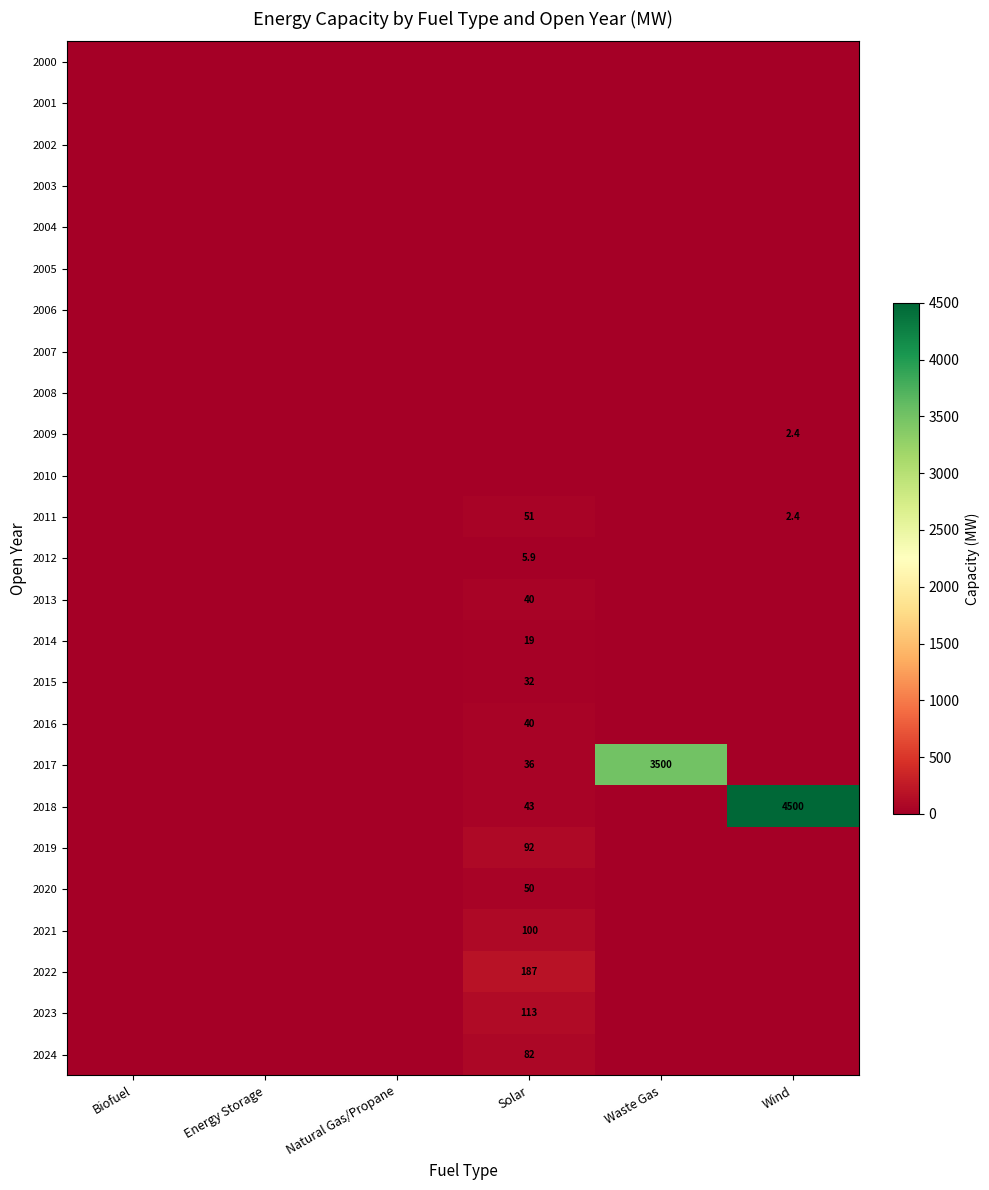

At how many categories does at least one series exceed 319?

2